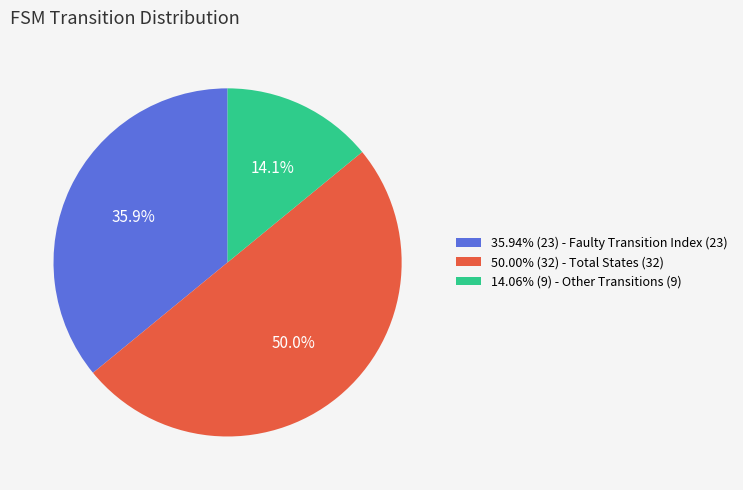

What percentage do 50.00% (32) - Total States (32) and 14.06% (9) - Other Transitions (9) together represent?

64.1%